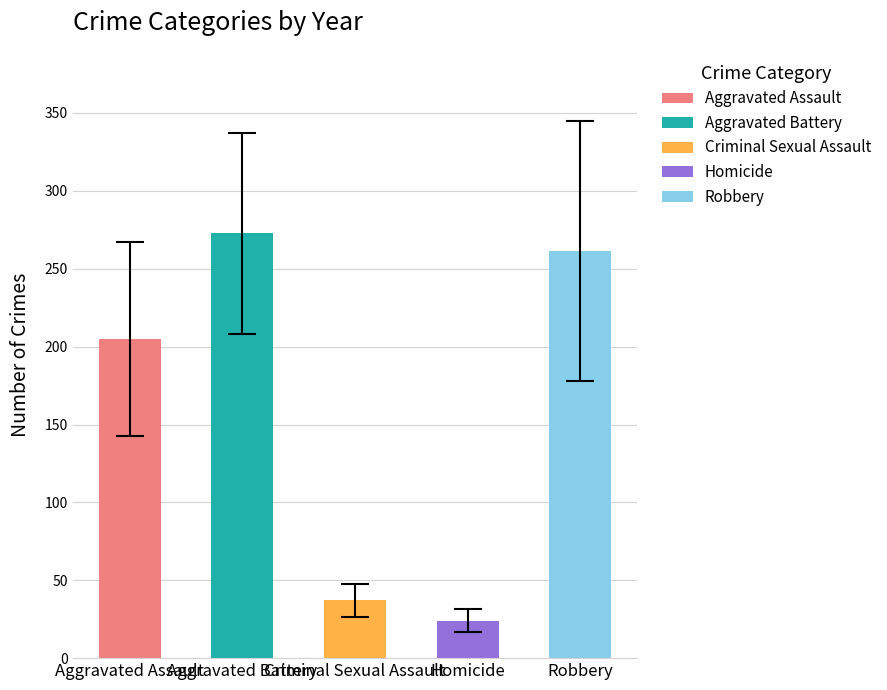

The value of Robbery at 2018 is 120. True or false?

False